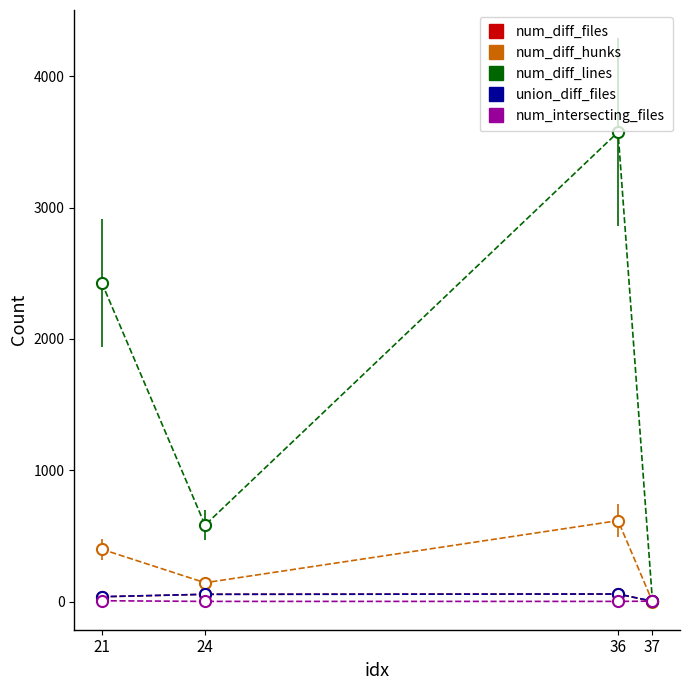

At which category is the sum across all series the highest?

36